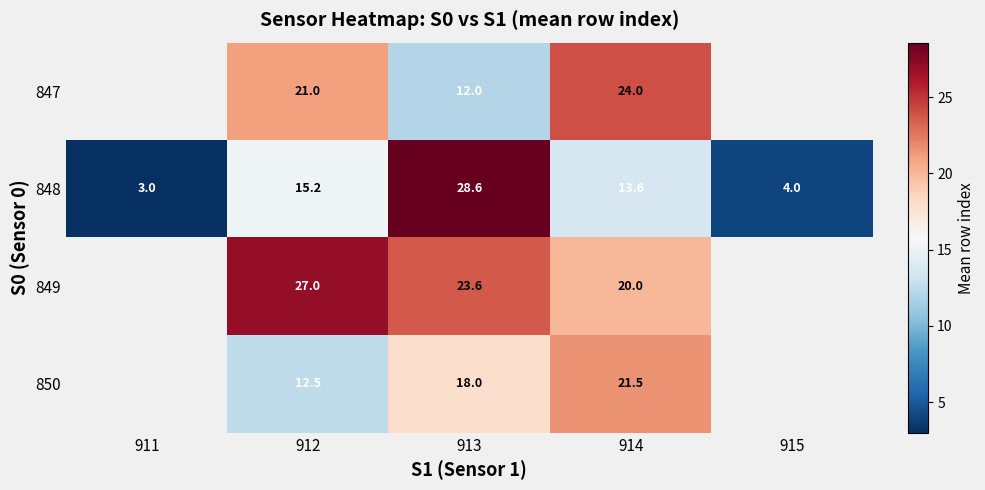

What is the difference between the 847 values at 912 and 914?

3.0